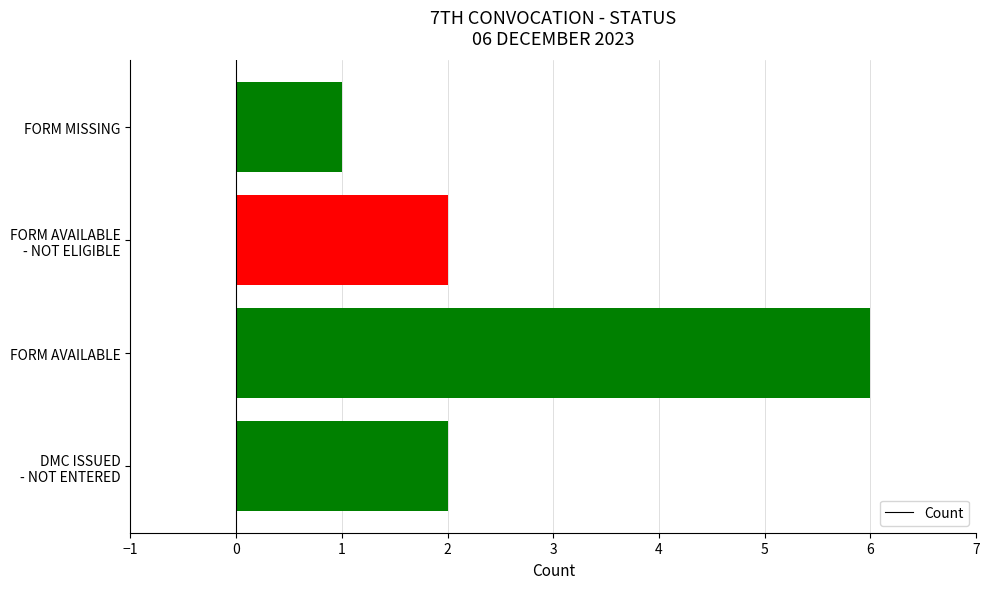

Count the values in the range 2 to 6.

3